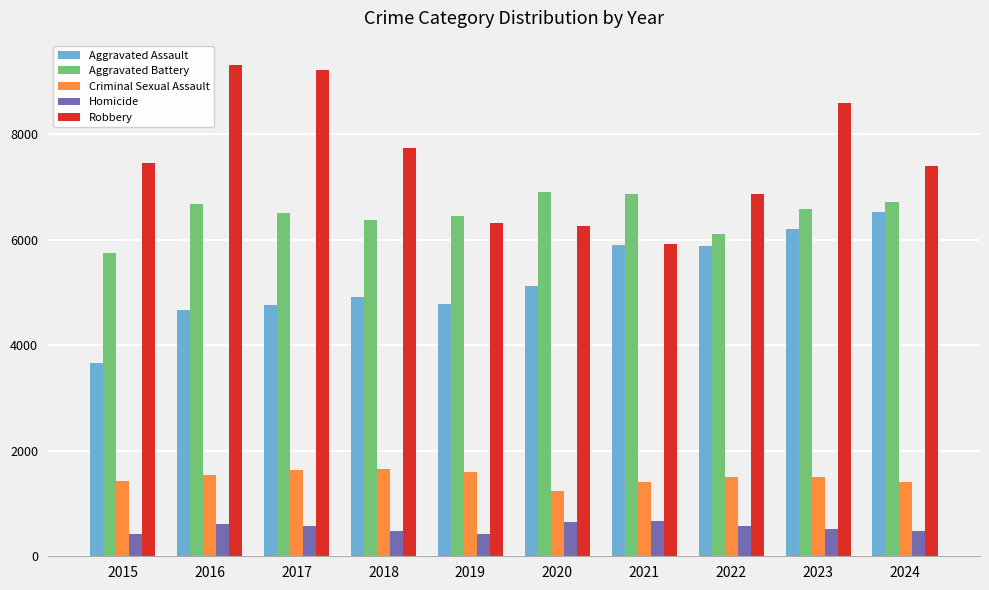

What are all the series names shown in the legend?

Aggravated Assault, Aggravated Battery, Criminal Sexual Assault, Homicide, Robbery